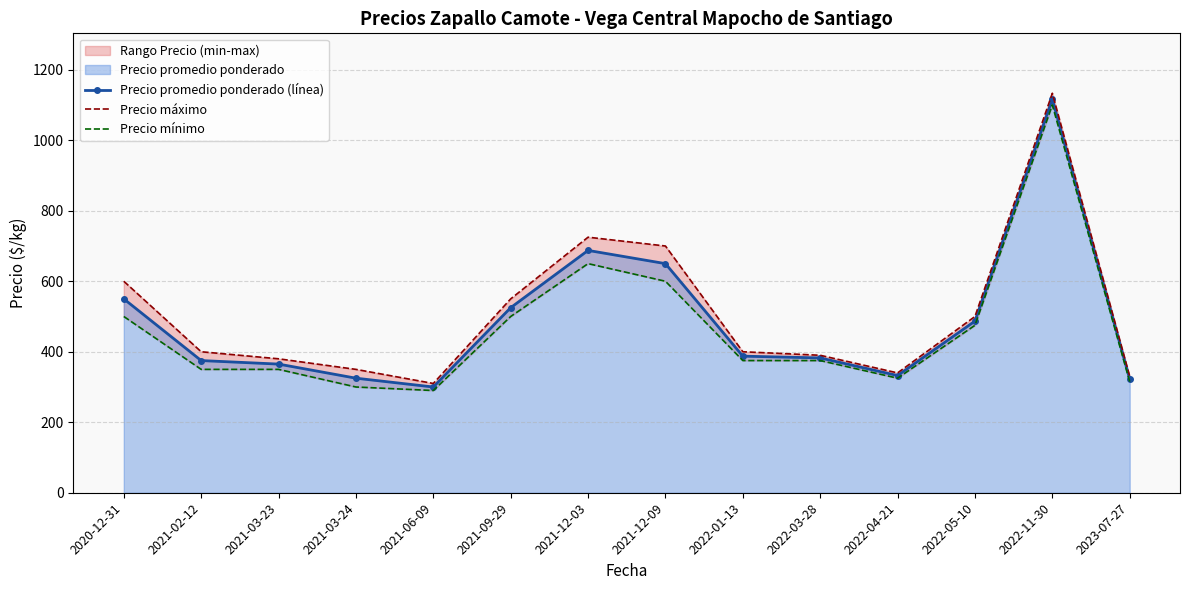

What is the difference between the maximum and second lowest values in the Precio promedio ponderado (línea) series?

794.2